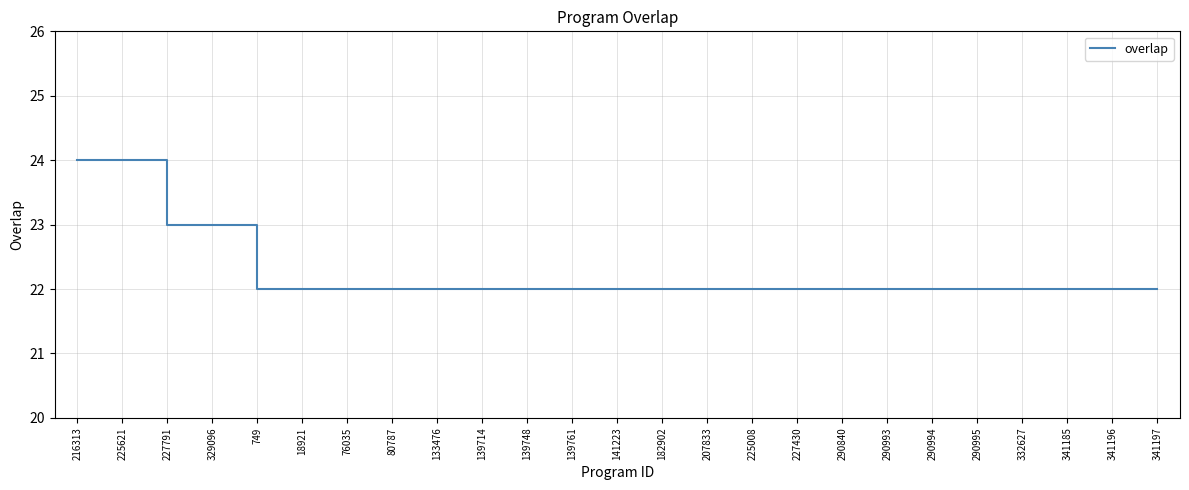

What is the ratio of the value at 139761 to the value at 341196?

1.0